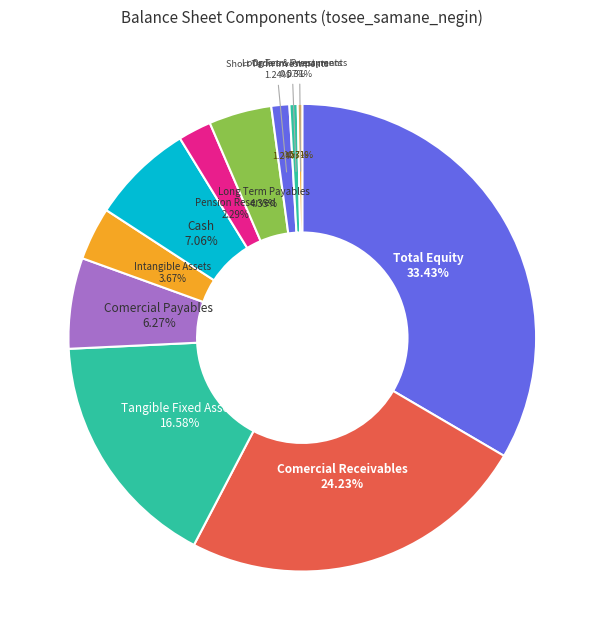

True or false: other_assets accounts for 12% of the total.

False